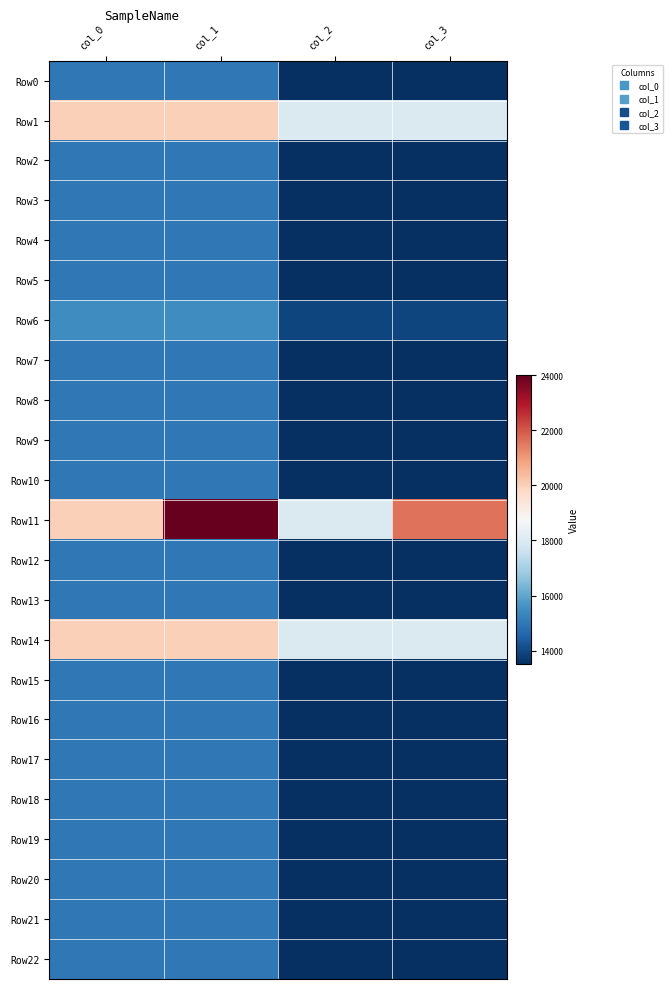

At which category does the chart reach its peak across all series?

col_1